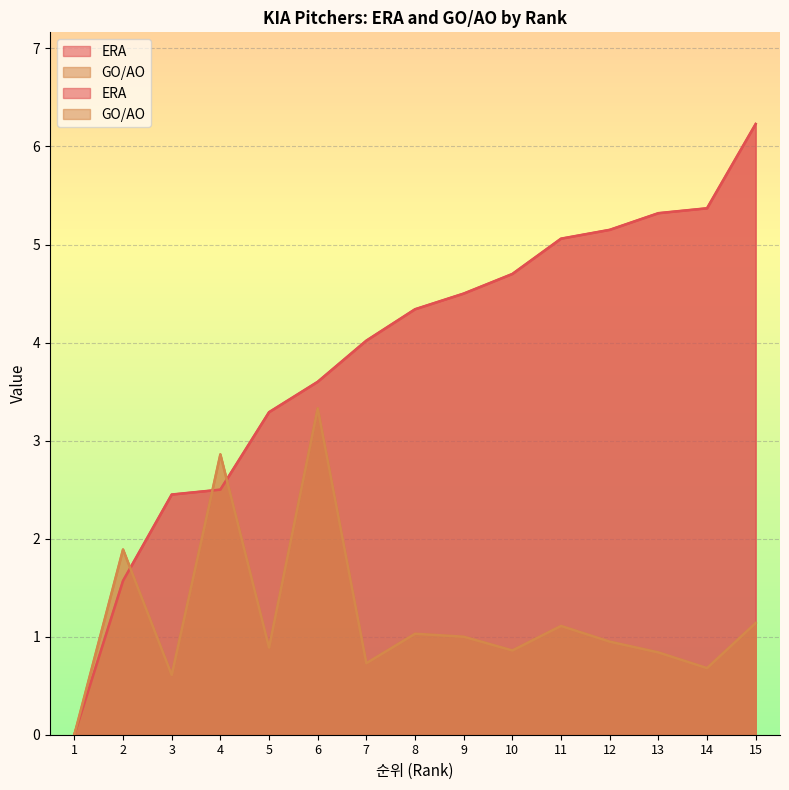

Rank the categories by ERA value from lowest to highest.

1, 2, 3, 4, 5, 6, 7, 8, 9, 10, 11, 12, 13, 14, 15